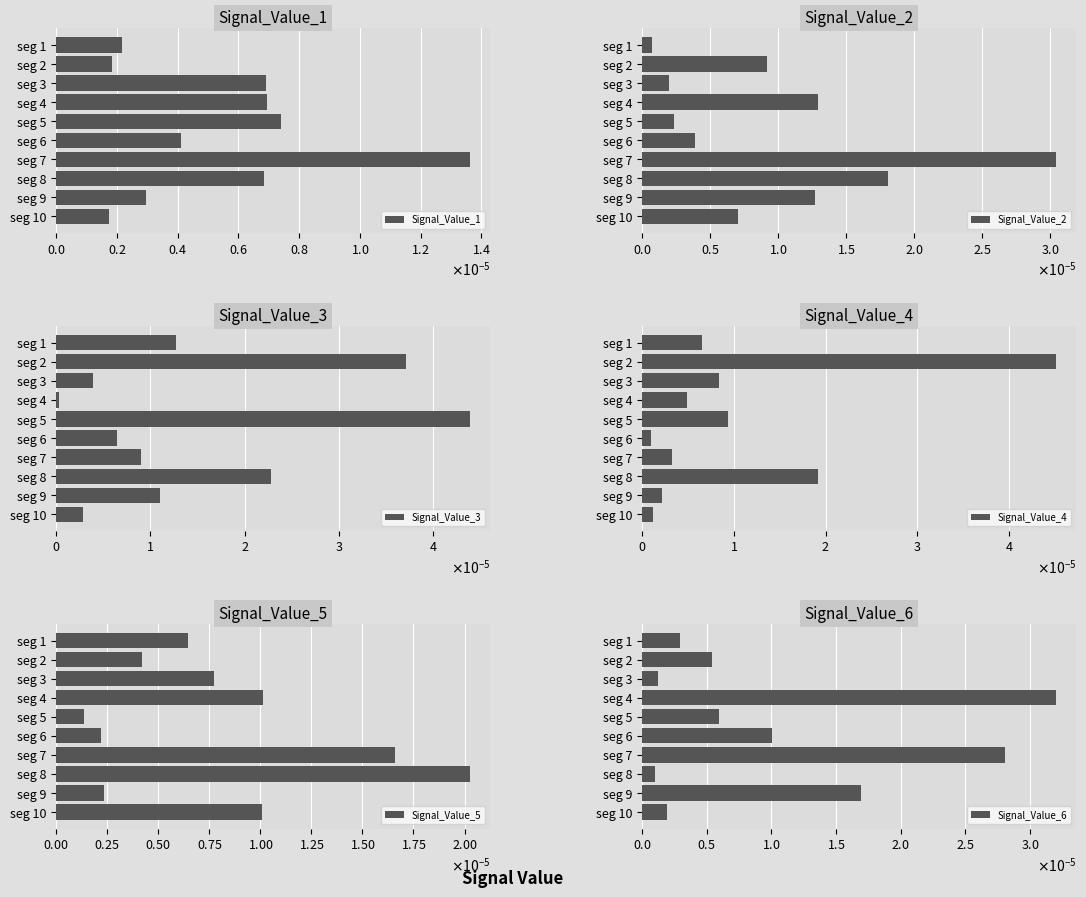

At which label is Signal_Value_3 closest to 0?

seg 4